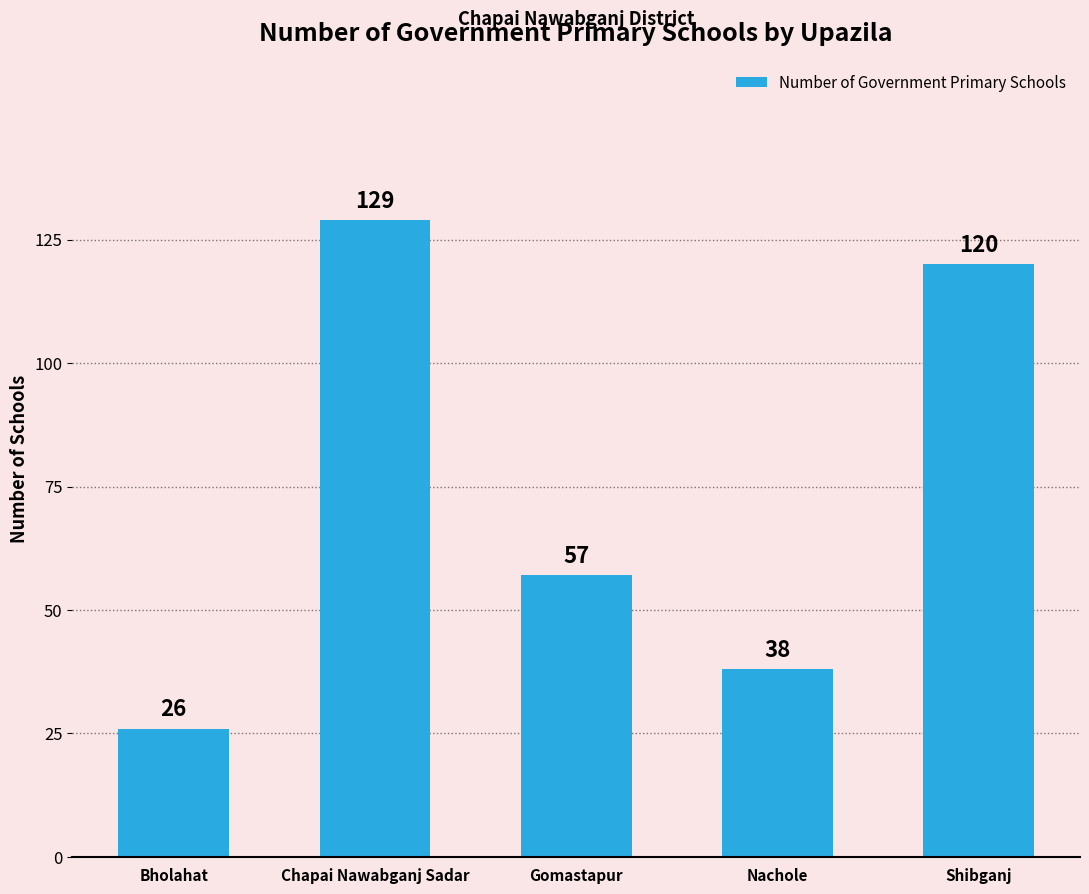

Is it true that the value at Gomastapur is 25?

False